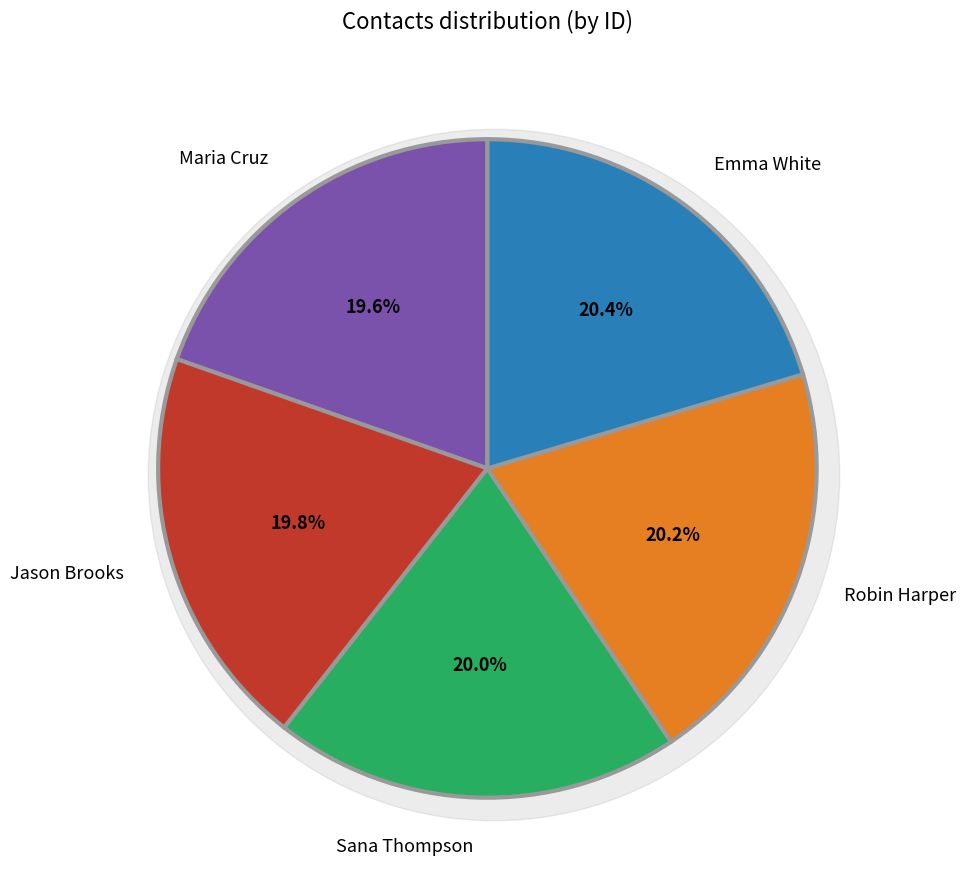

Is there a majority slice in this chart?

No